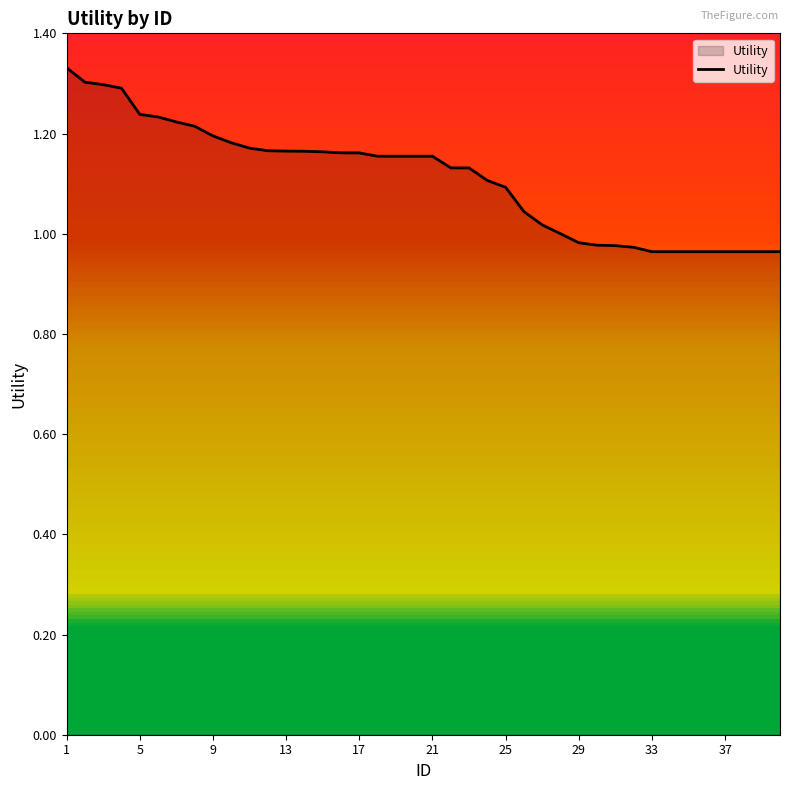

The chart shows a value of 0.4 at 21. True or false?

False